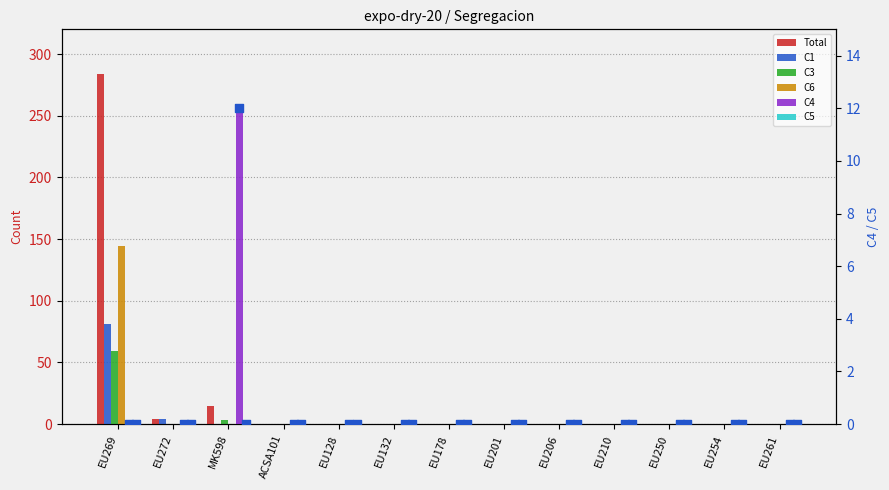

Which series has the widest spread of Y values?

Total